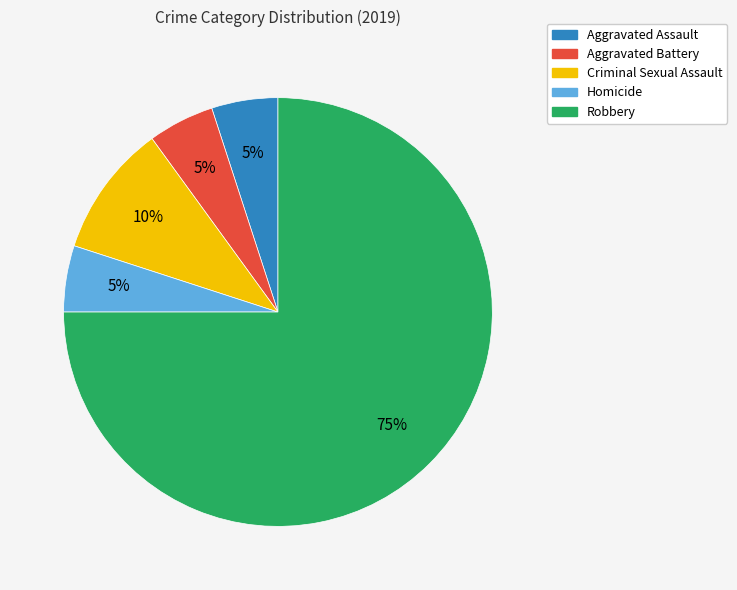

How many segments does this pie chart have?

5